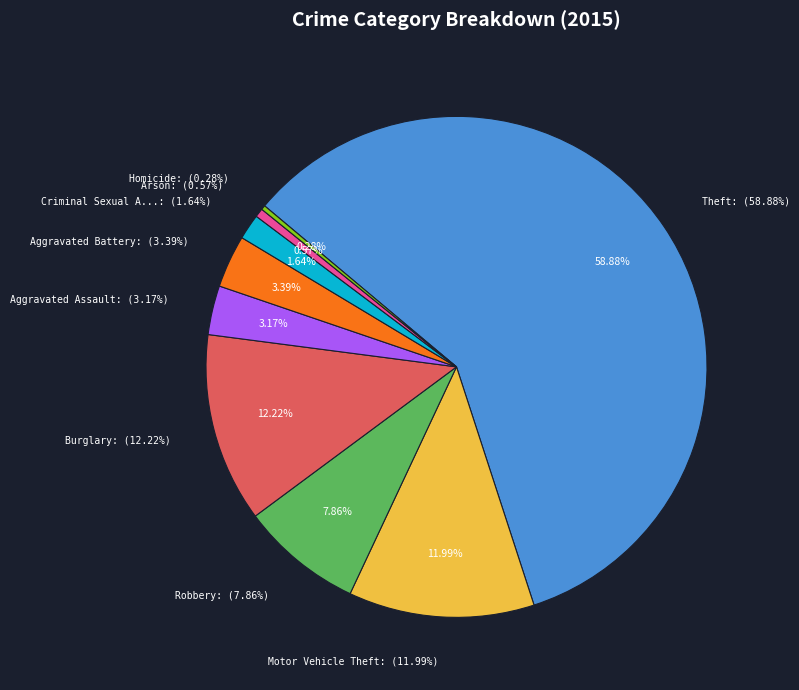

To the nearest percent, what is the combined percentage of Aggravated Battery and Theft?

62%